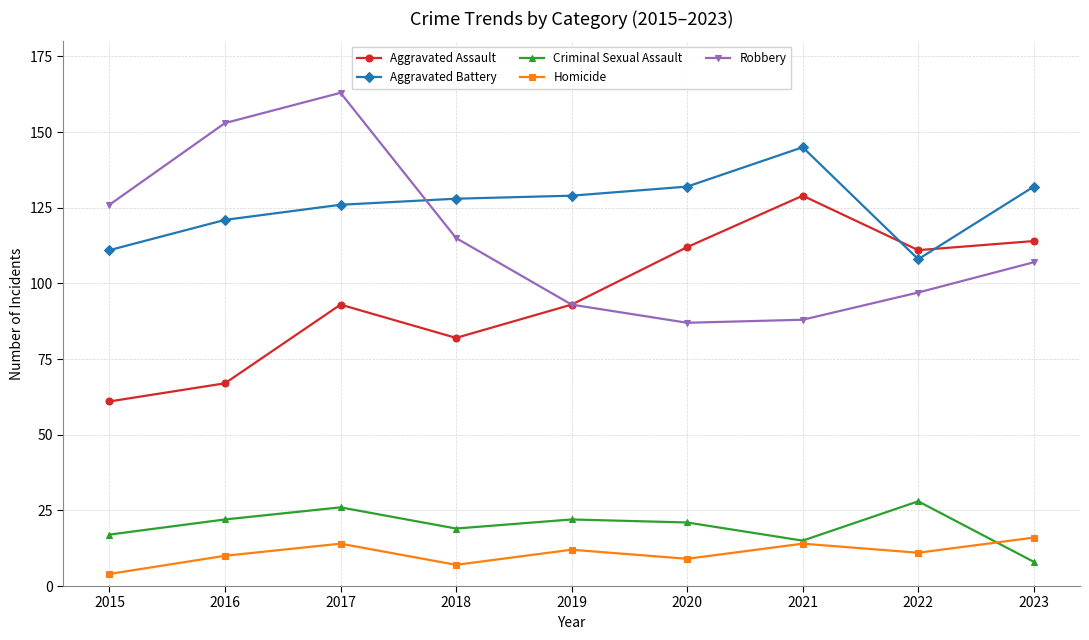

Where is the first local minimum for Criminal Sexual Assault?

2018